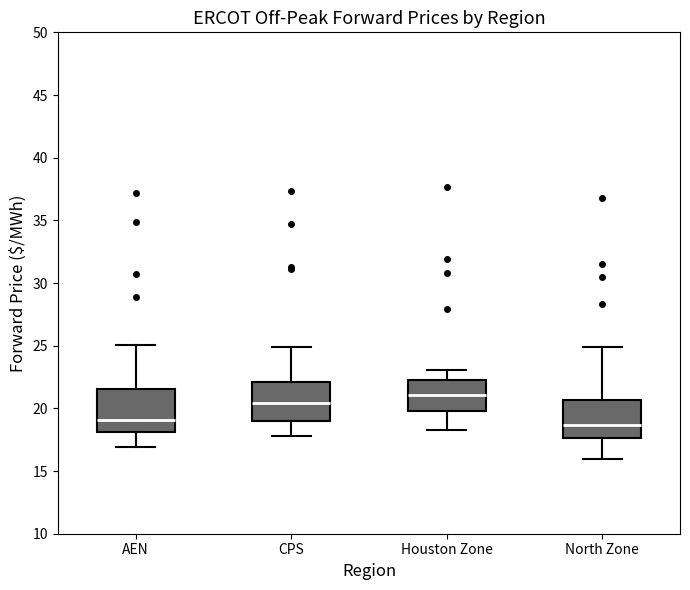

Where is the lower edge of the box for AEN on the y-axis? The values are not printed on the chart, so give them approximately, as read against the axis.

18.0